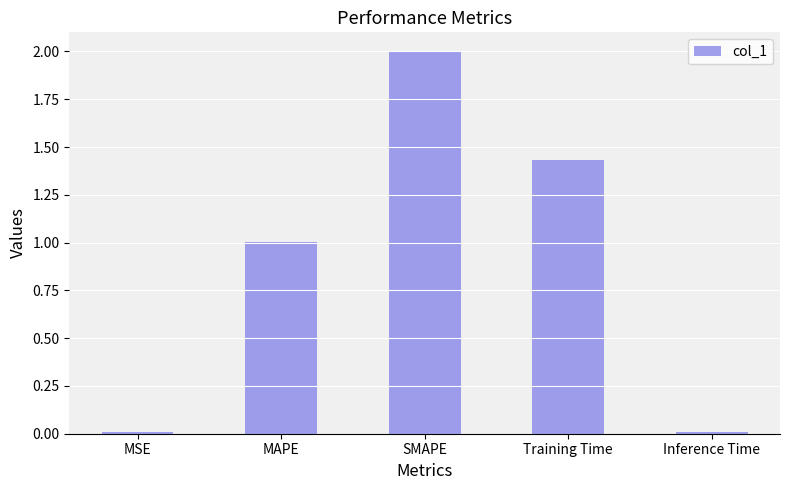

Is it true that the value at MAPE is 1.0?

True